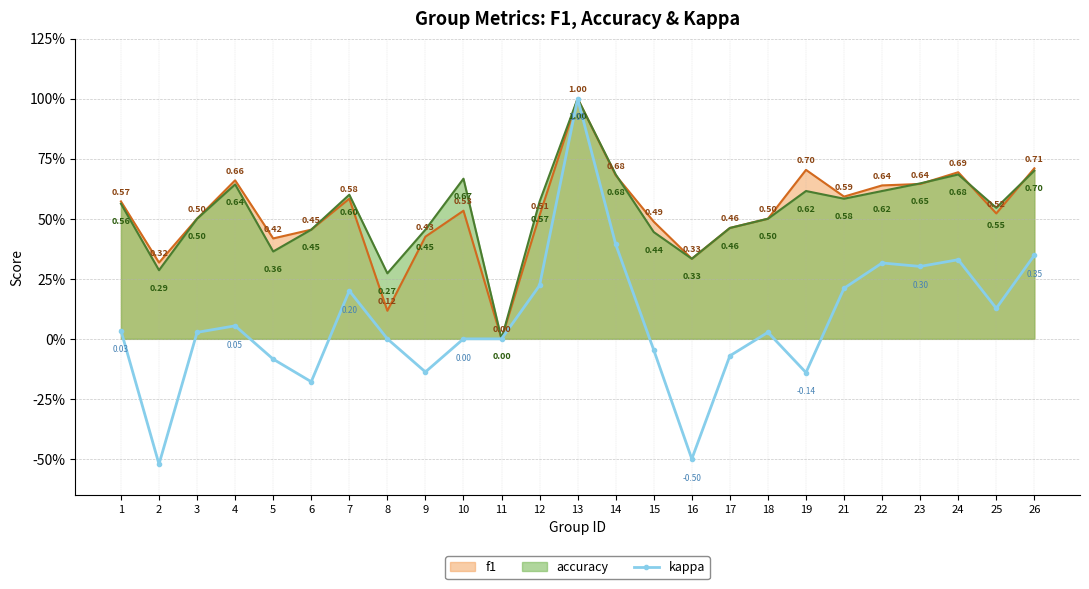

Is it true that the value at 19 is -0.1?

True